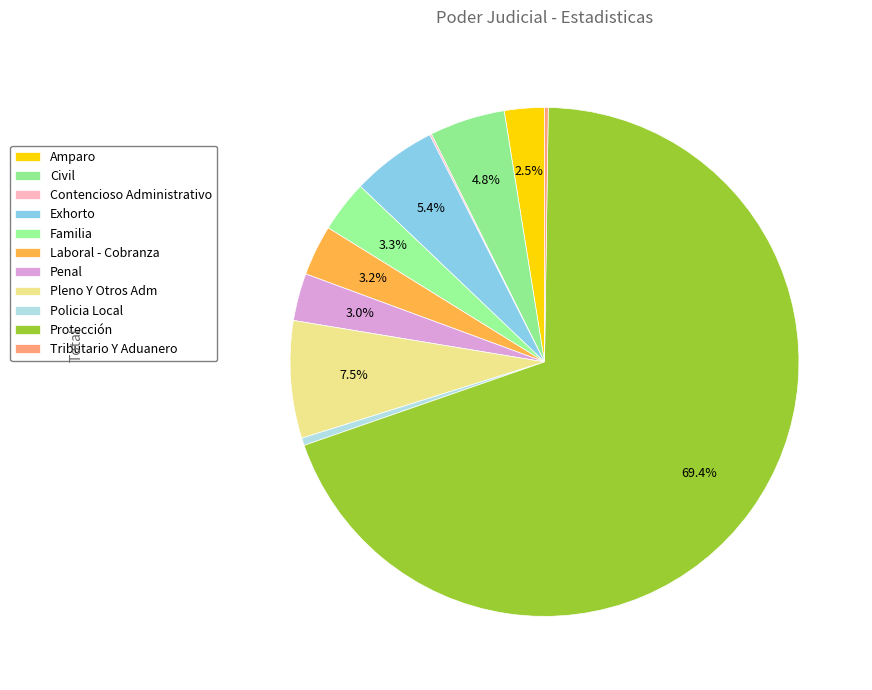

Which category has the smallest portion of the pie?

Contencioso Administrativo